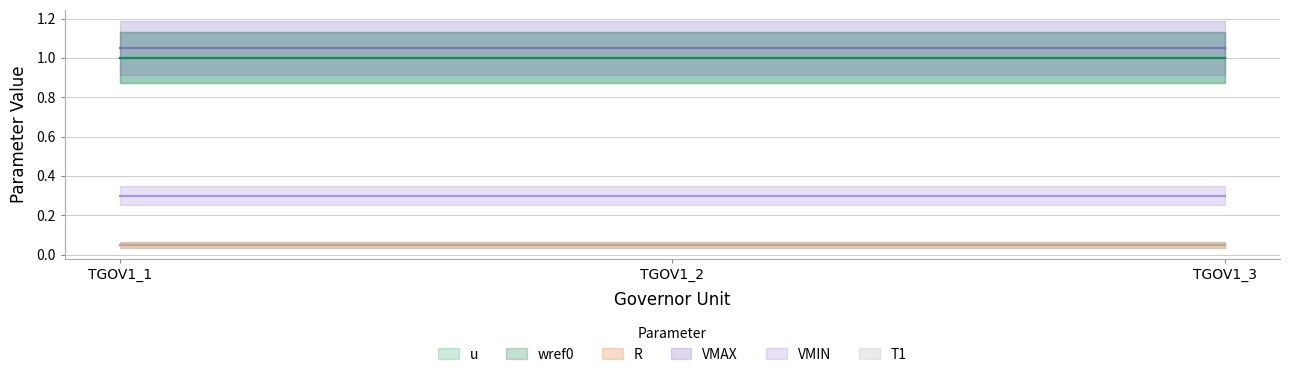

Is the value of R at TGOV1_3 greater than the value of u at TGOV1_3?

No